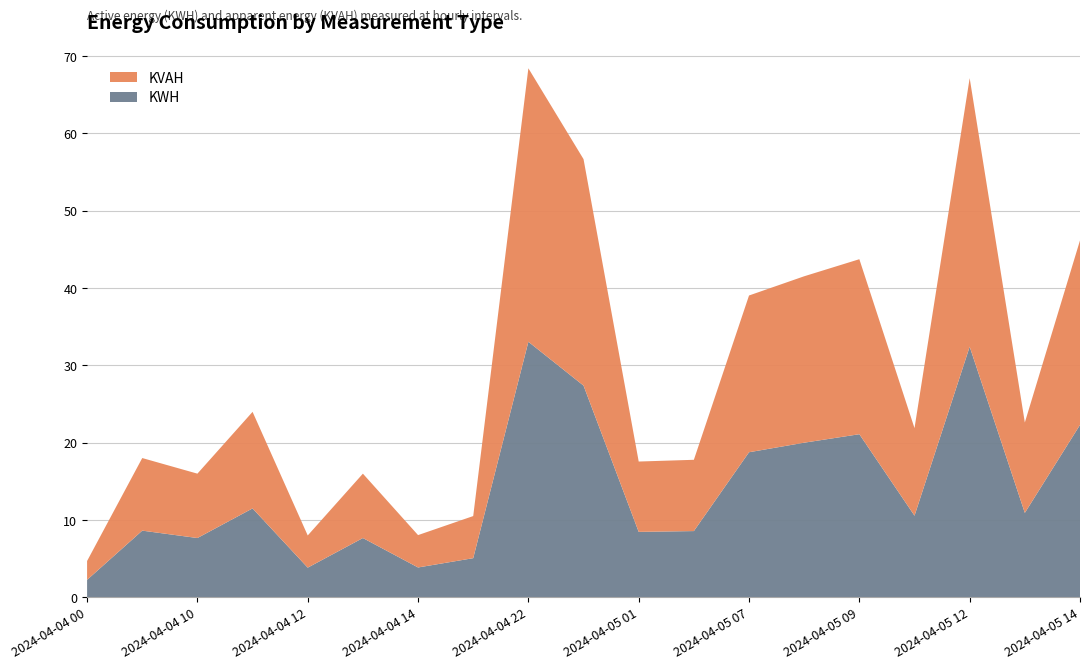

Reading right to left, extract all data points from this chart.

KWH: 2024-04-05 14:00=22.3	2024-04-05 13:00=10.9	2024-04-05 12:00=32.4	2024-04-05 10:00=10.5	2024-04-05 09:00=21.1	2024-04-05 08:00=20.0	2024-04-05 07:00=18.8	2024-04-05 02:00=8.6	2024-04-05 01:00=8.5	2024-04-04 23:00=27.4	2024-04-04 22:00=33.0	2024-04-04 17:00=5.1	2024-04-04 14:00=3.9	2024-04-04 13:00=7.7	2024-04-04 12:00=3.8	2024-04-04 11:00=11.5	2024-04-04 10:00=7.7	2024-04-04 02:00=8.6	2024-04-04 00:00=2.3
KVAH: 2024-04-05 14:00=23.9	2024-04-05 13:00=11.7	2024-04-05 12:00=34.7	2024-04-05 10:00=11.3	2024-04-05 09:00=22.6	2024-04-05 08:00=21.5	2024-04-05 07:00=20.3	2024-04-05 02:00=9.2	2024-04-05 01:00=9.1	2024-04-04 23:00=29.3	2024-04-04 22:00=35.4	2024-04-04 17:00=5.4	2024-04-04 14:00=4.2	2024-04-04 13:00=8.3	2024-04-04 12:00=4.2	2024-04-04 11:00=12.5	2024-04-04 10:00=8.3	2024-04-04 02:00=9.4	2024-04-04 00:00=2.4